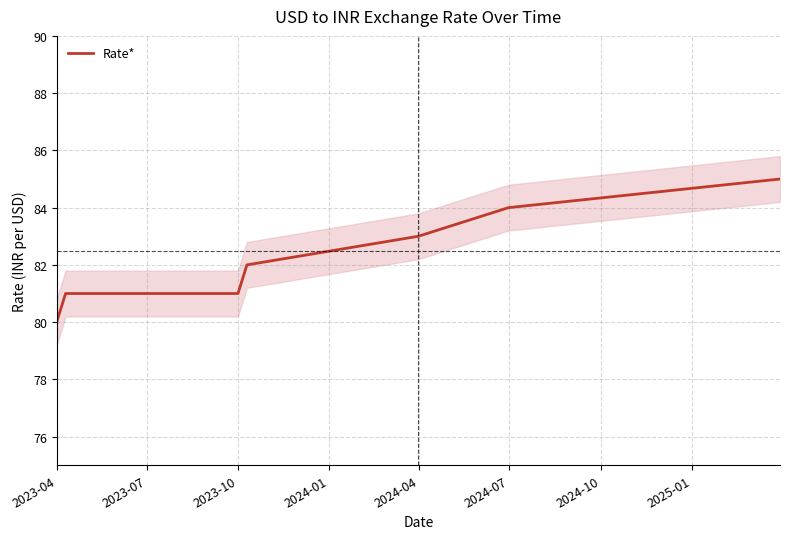

Reading left to right, transcribe all the data shown in this chart.

80.0	81.0	81.0	82.0	83.0	84.0	85.0